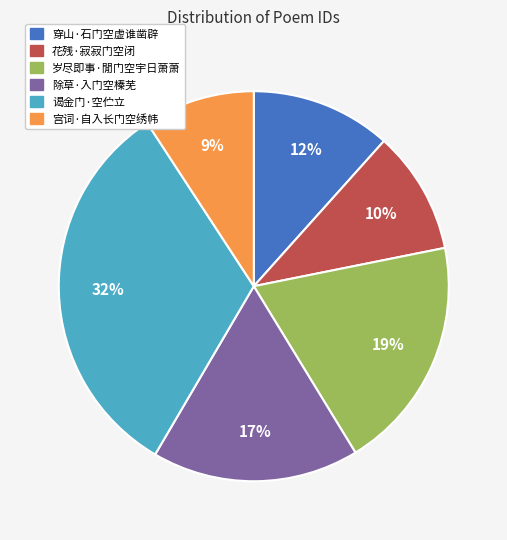

Between 谒金门·空伫立 and 岁尽即事·閒门空宇日萧萧, which is larger?

谒金门·空伫立